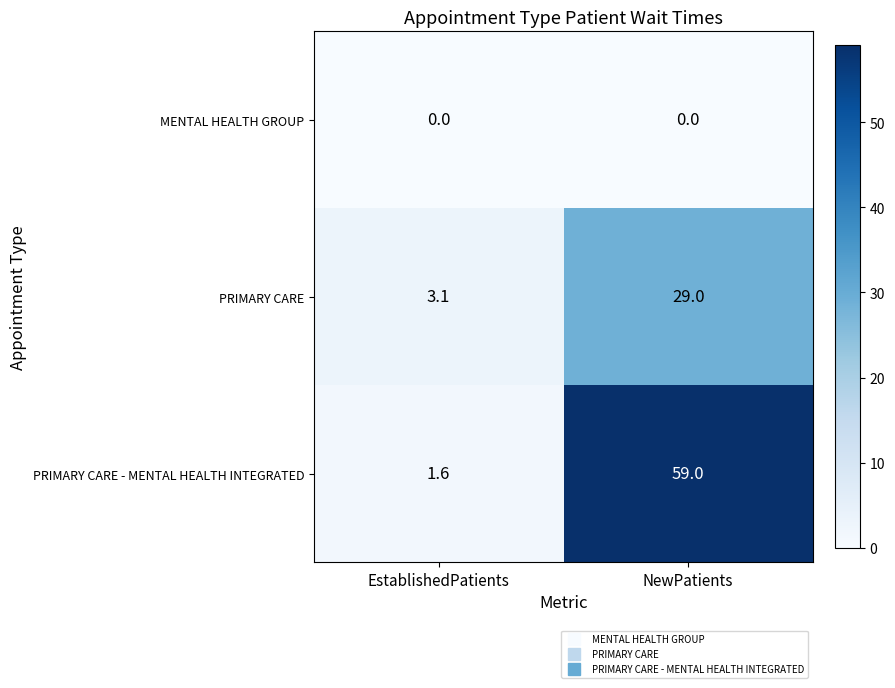

Rank the series at NewPatients from lowest to highest value.

MENTAL HEALTH GROUP, PRIMARY CARE, PRIMARY CARE - MENTAL HEALTH INTEGRATED